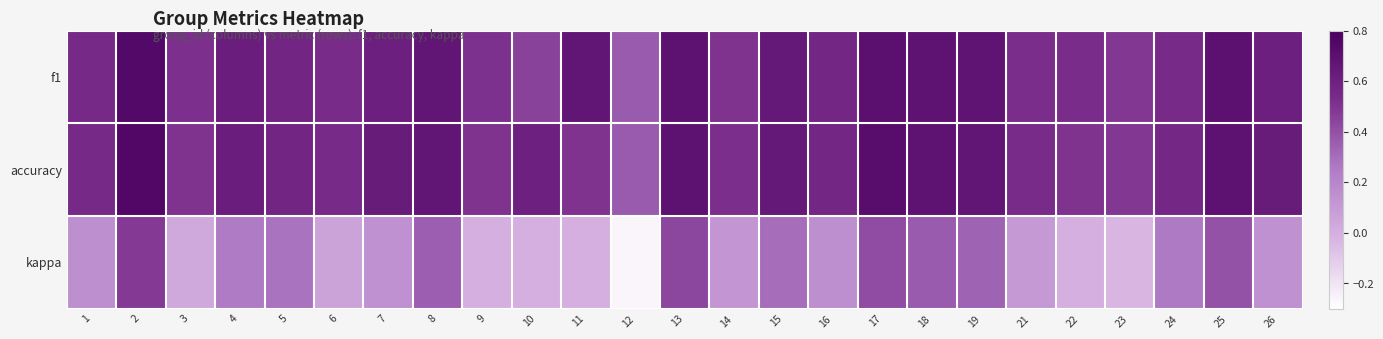

Reading left to right, list all the values displayed in this chart.

f1: 1=0.5	2=0.7	3=0.5	4=0.6	5=0.6	6=0.5	7=0.6	8=0.7	9=0.5	10=0.5	11=0.7	12=0.4	13=0.7	14=0.5	15=0.6	16=0.6	17=0.7	18=0.7	19=0.7	21=0.5	22=0.5	23=0.5	24=0.5	25=0.7	26=0.6
accuracy: 1=0.5	2=0.8	3=0.5	4=0.6	5=0.6	6=0.5	7=0.6	8=0.7	9=0.5	10=0.6	11=0.5	12=0.4	13=0.7	14=0.5	15=0.6	16=0.6	17=0.7	18=0.7	19=0.7	21=0.5	22=0.5	23=0.5	24=0.6	25=0.7	26=0.6
kappa: 1=0.2	2=0.5	3=0.0	4=0.3	5=0.3	6=0.1	7=0.1	8=0.4	9=0.0	10=0.0	11=0.0	12=-0.3	13=0.4	14=0.1	15=0.3	16=0.2	17=0.4	18=0.4	19=0.3	21=0.1	22=0.0	23=-0.0	24=0.3	25=0.4	26=0.1